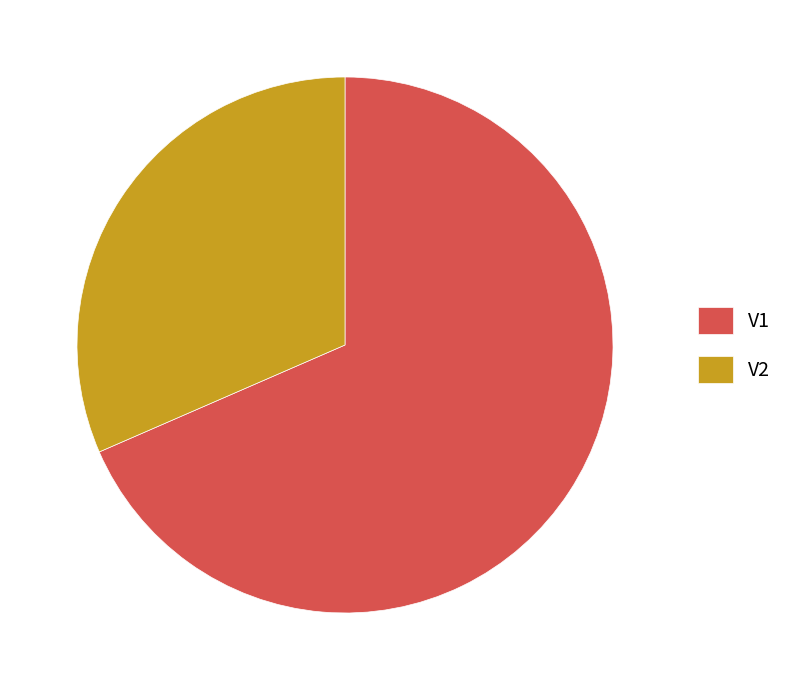

Count the number of slices in the pie.

2